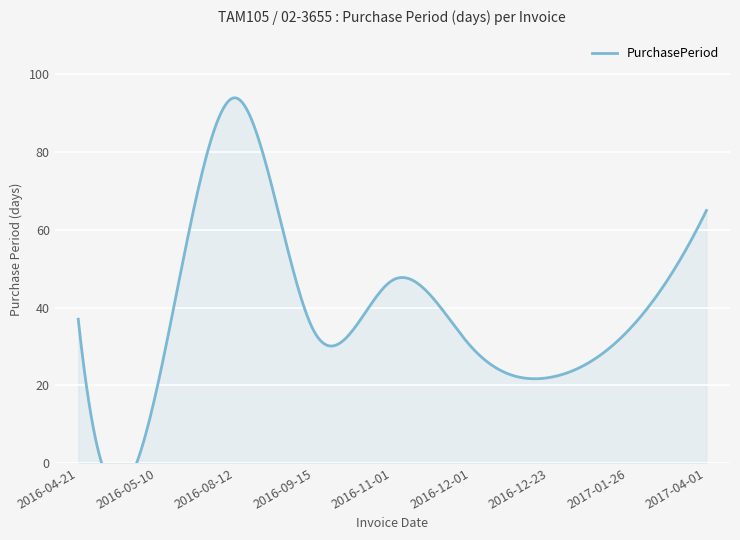

What is the approximate value at 2017-01-26?

34